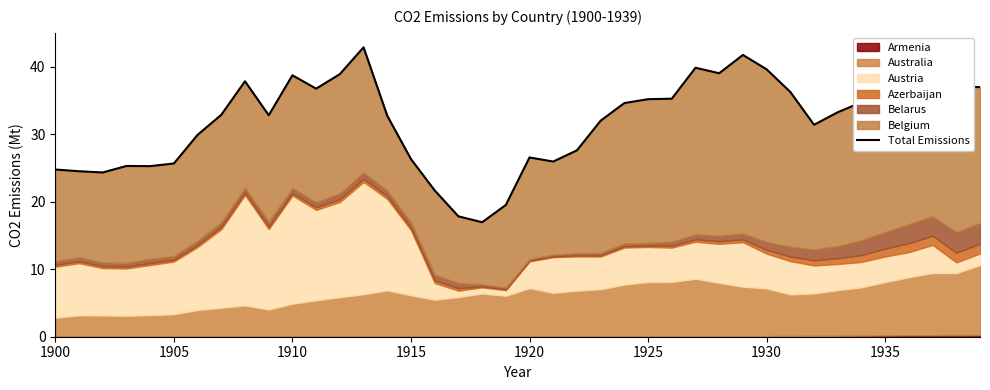

Count the number of categories in the chart.

40